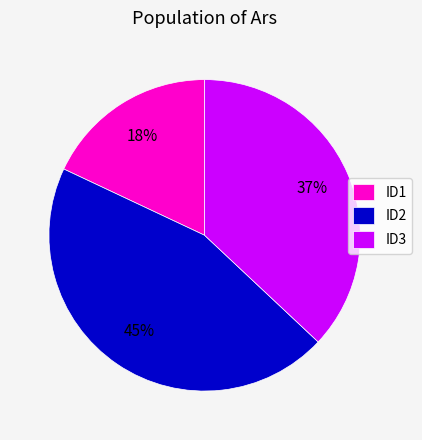

Rank the categories by value from lowest to highest.

ID1, ID3, ID2